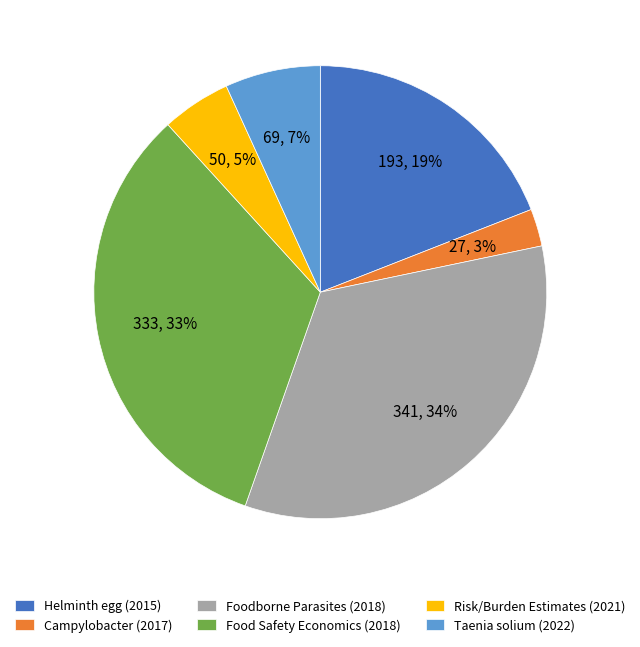

To the nearest percent, what is the average slice percentage?

17%